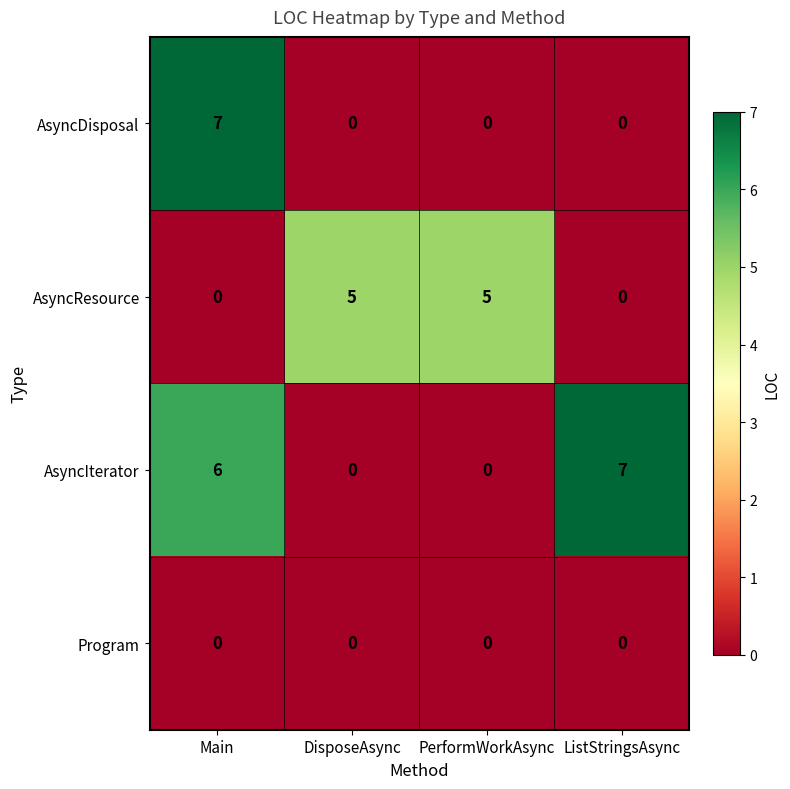

What is the maximum value for AsyncResource?

5